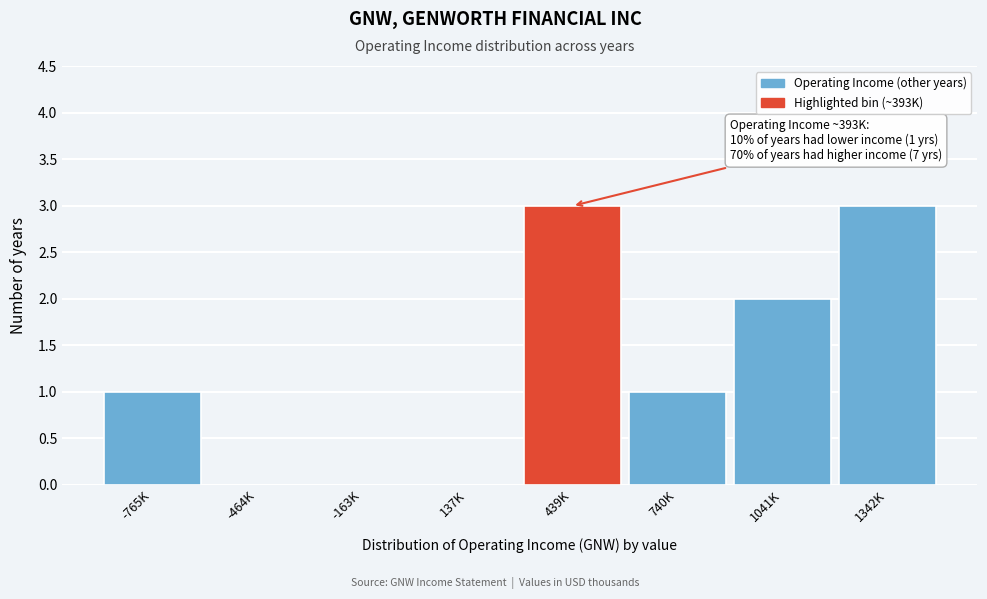

Reading right to left, list all the values displayed in this chart.

1342K=3	1041K=2	740K=1	439K=3	137K=0	-163K=0	-464K=0	-765K=1